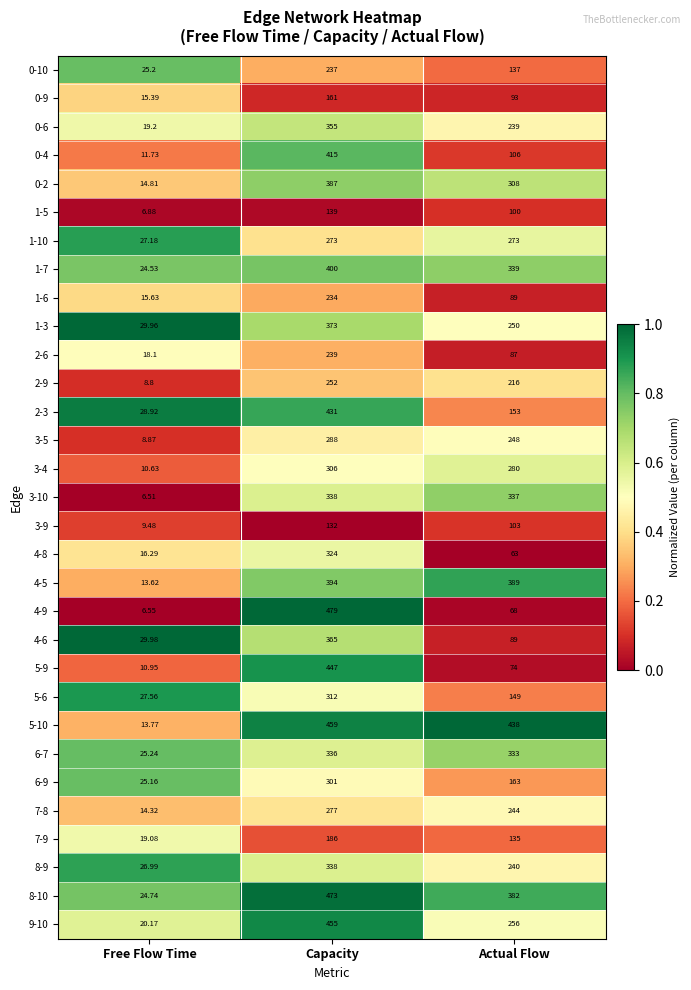

Where does the 0-2 series first go above 308?

Capacity